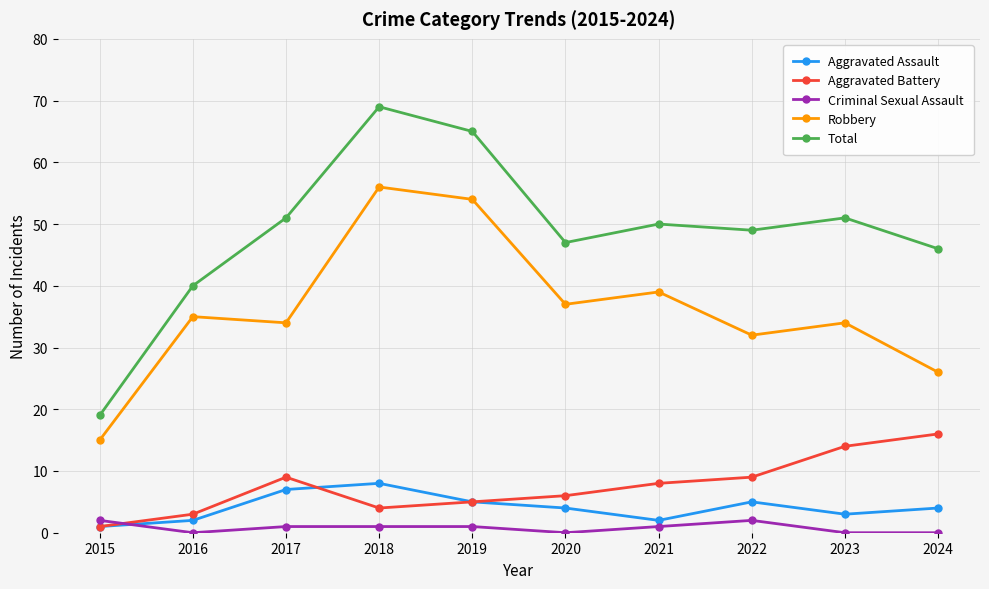

How many data points does each series have?

10